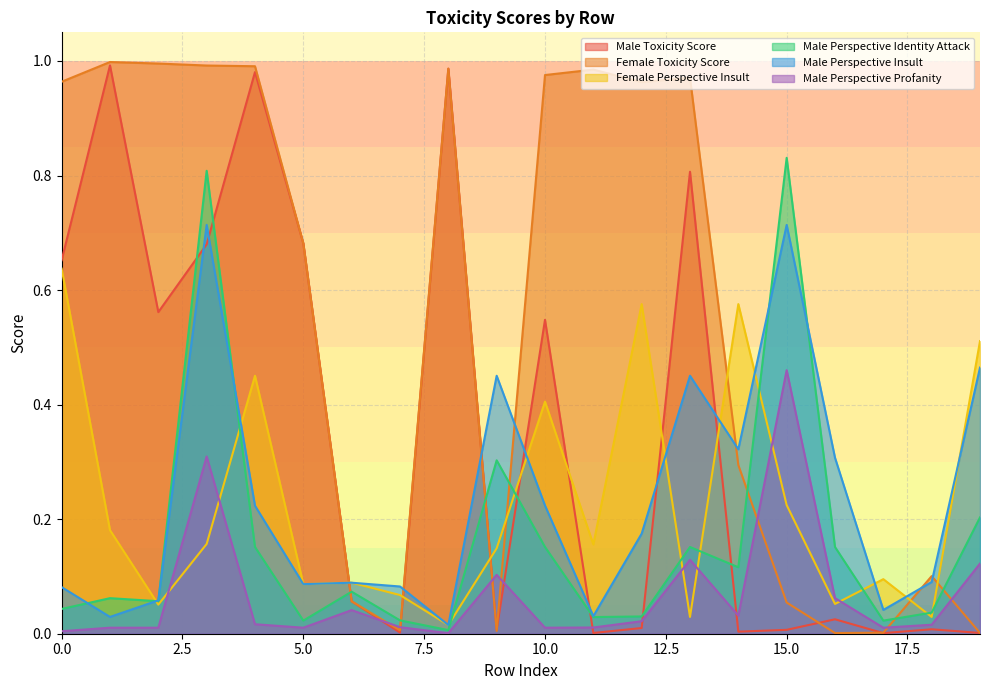

Is it true that Male Perspective Identity Attack equals 0.0 at 18?

True